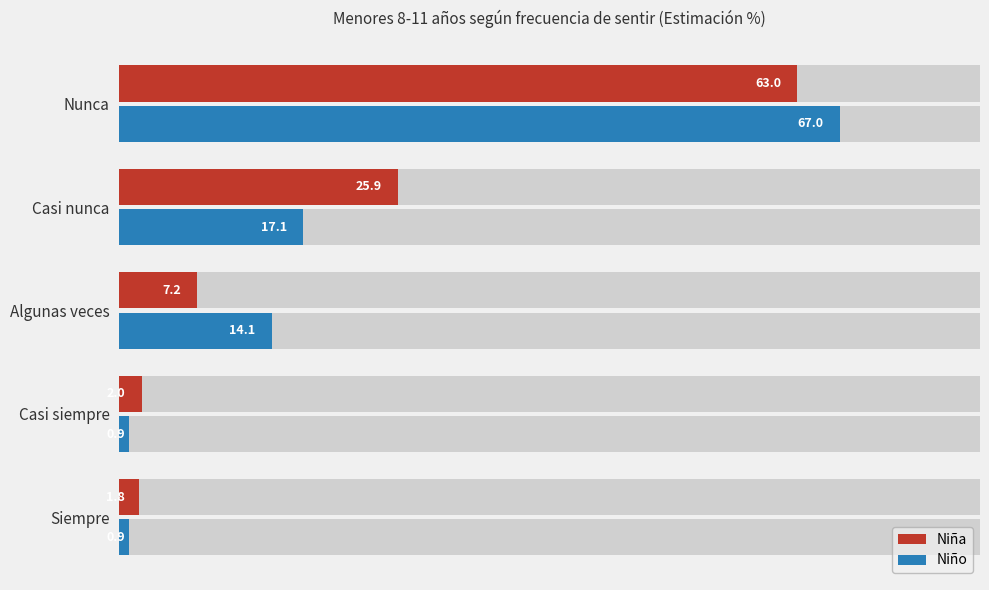

What is the difference between the second highest and minimum values in the Niña series?

24.1